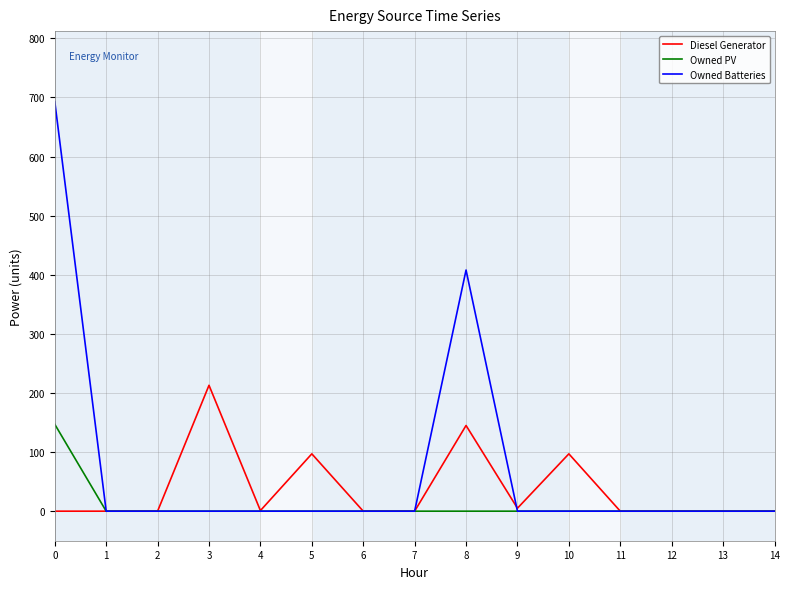

What is the total value across all series at 8?

553